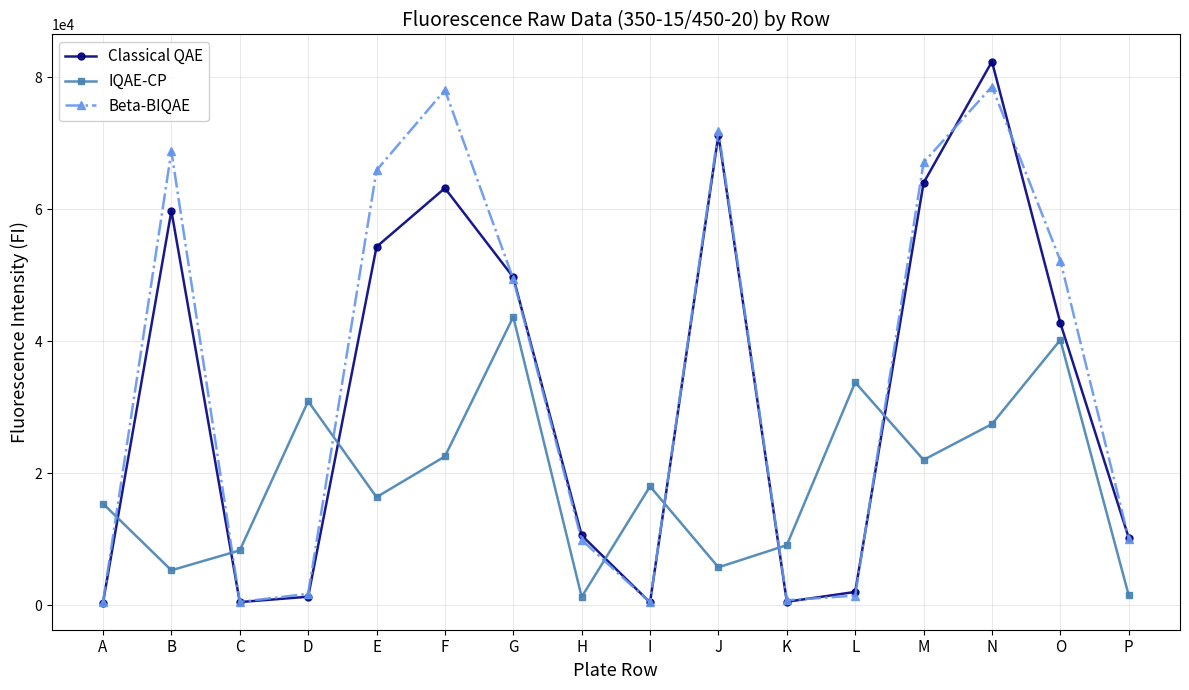

At which category does the chart reach its peak across all series?

N